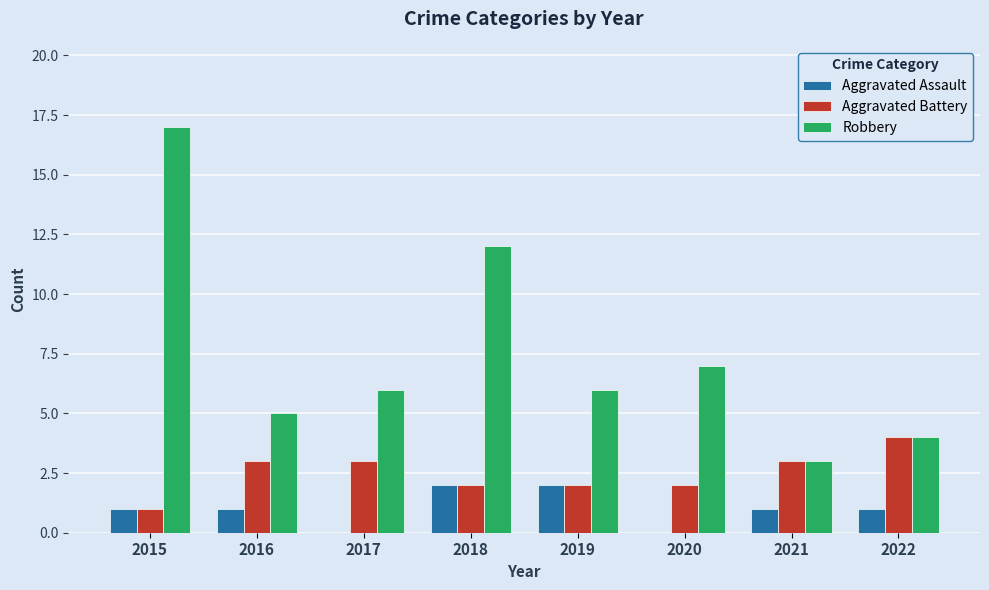

Count the Aggravated Assault values in the range 1 to 2.

6